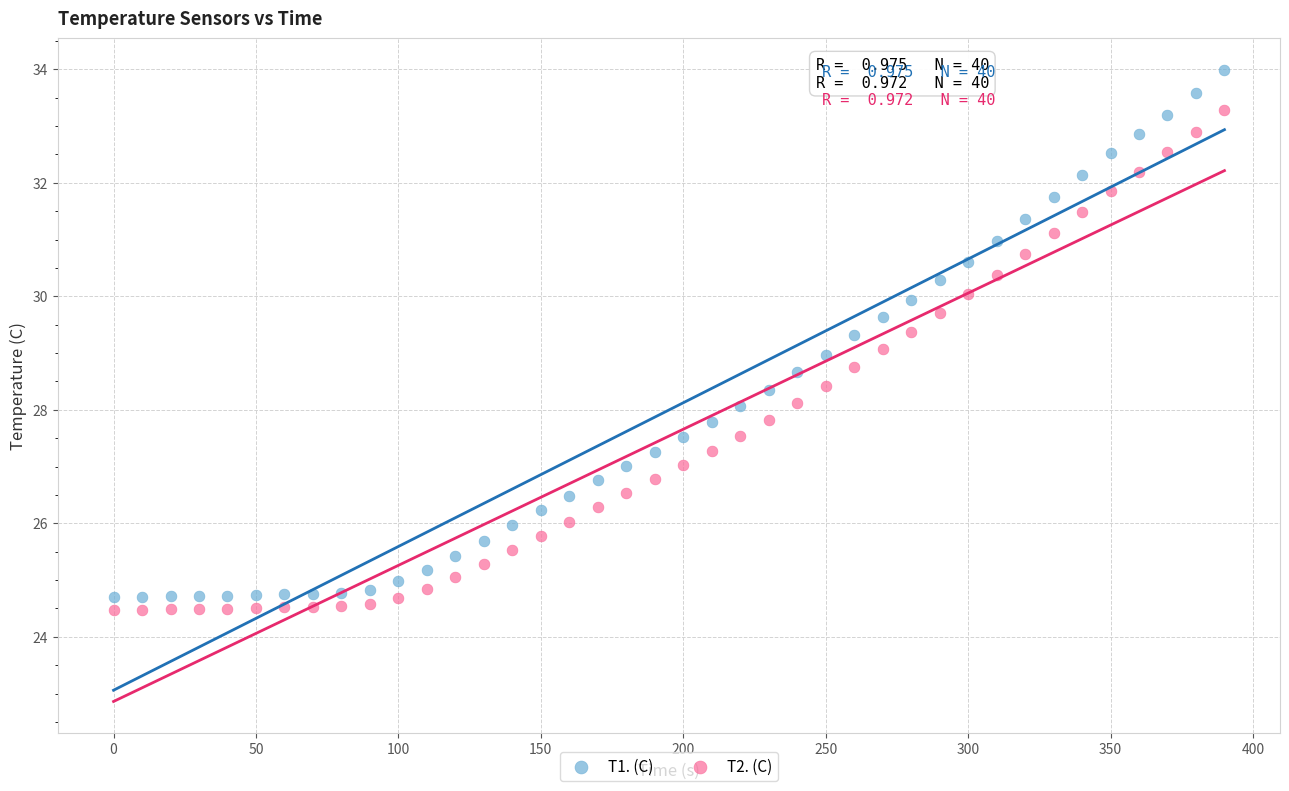

What are all the series names shown in the legend?

T1. (C), T2. (C)